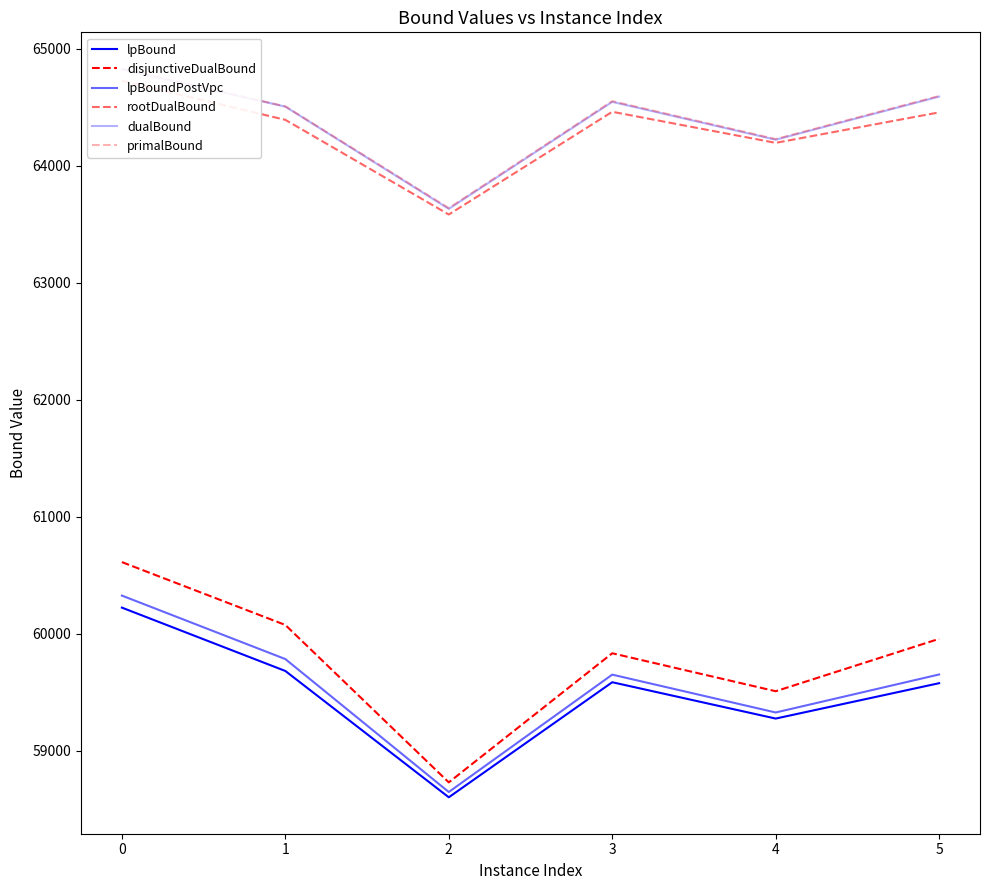

True or false: primalBound and disjunctiveDualBound intersect in this chart.

False